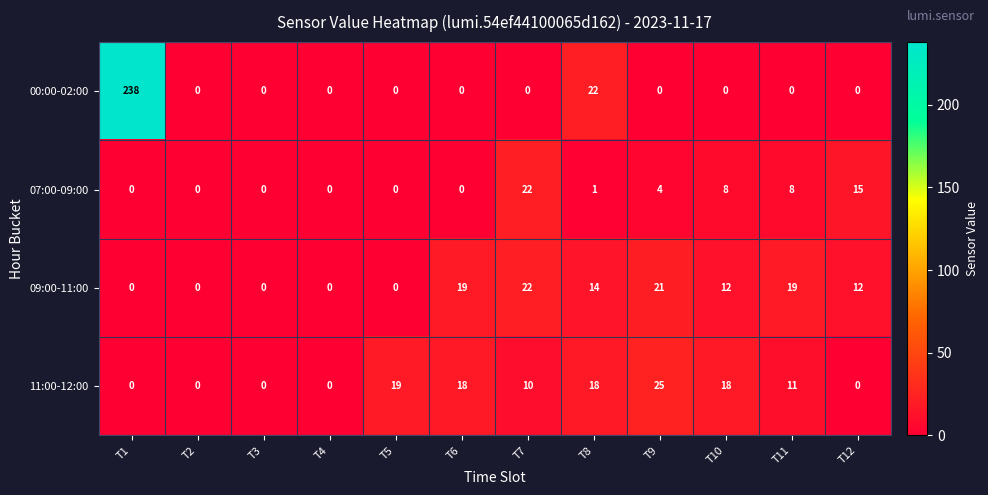

Which category has the highest value in the 07:00-09:00 series?

T7